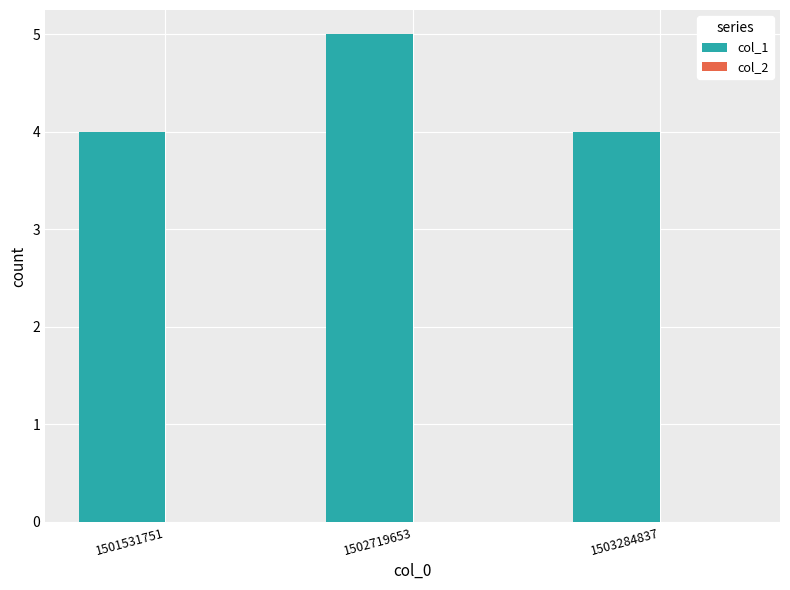

The chart shows a value of 2 at 1502719653. True or false?

False